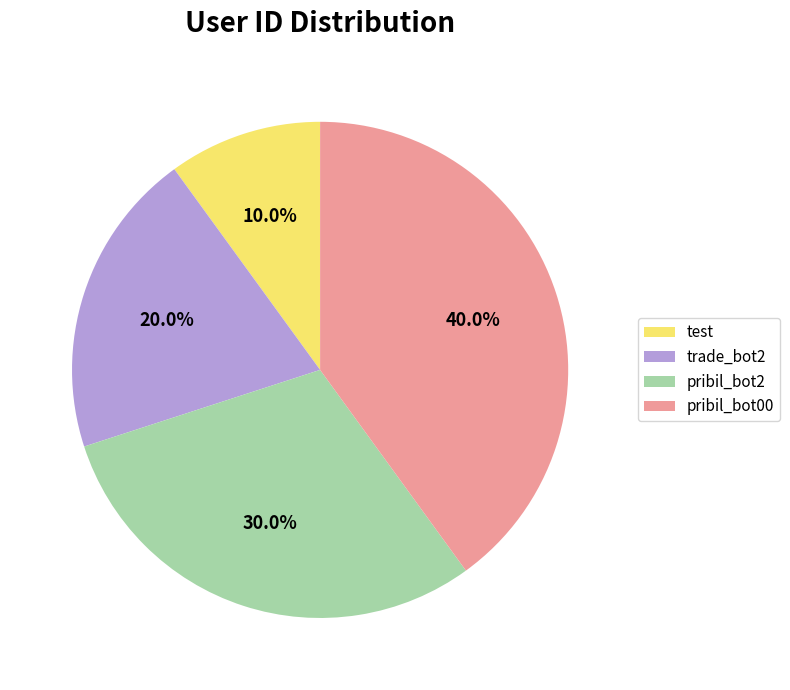

Does test account for over 50% of the chart?

No